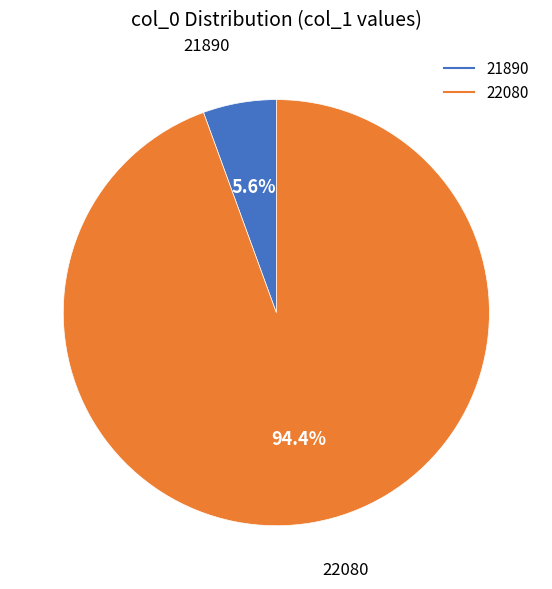

Between 21890 and 22080, which is larger?

22080